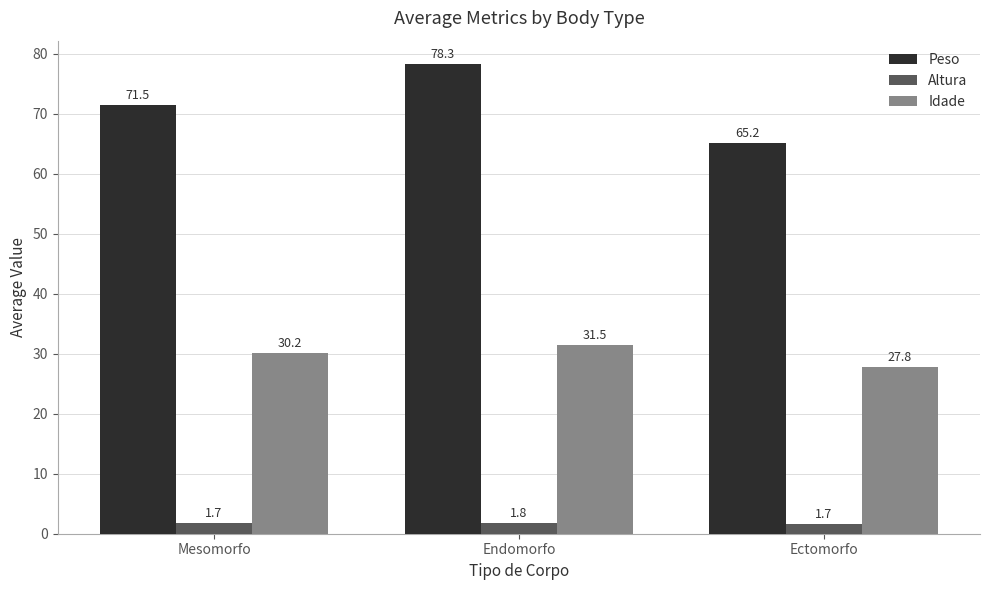

Reading right to left, transcribe all the data shown in this chart.

Peso: Ectomorfo=65.2	Endomorfo=78.3	Mesomorfo=71.5
Altura: Ectomorfo=1.7	Endomorfo=1.8	Mesomorfo=1.7
Idade: Ectomorfo=27.8	Endomorfo=31.5	Mesomorfo=30.2